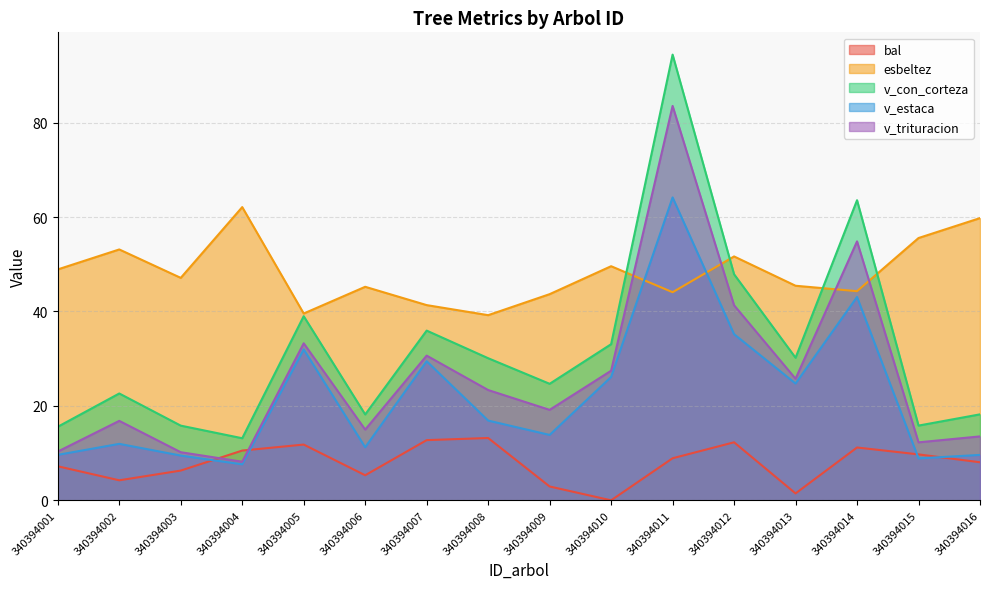

Reading right to left, extract all data points from this chart.

bal: 8.1	9.7	11.2	1.5	12.3	8.9	0.0	2.9	13.2	12.8	5.3	11.8	10.5	6.3	4.2	7.2
esbeltez: 59.8	55.6	44.3	45.5	51.7	44.1	49.6	43.7	39.2	41.4	45.2	39.6	62.1	47.1	53.1	48.9
v_con_corteza: 18.2	15.8	63.6	30.2	47.9	94.4	33.1	24.7	30.1	36.0	18.2	39.0	13.2	15.8	22.6	15.6
v_estaca: 9.6	8.9	43.1	24.7	35.2	64.2	26.1	13.8	16.9	29.5	11.2	32.0	7.6	9.5	12.0	9.6
v_trituracion: 13.5	12.3	54.9	25.8	41.3	83.5	27.4	19.2	23.4	30.6	15.0	33.3	8.2	10.2	16.8	10.3